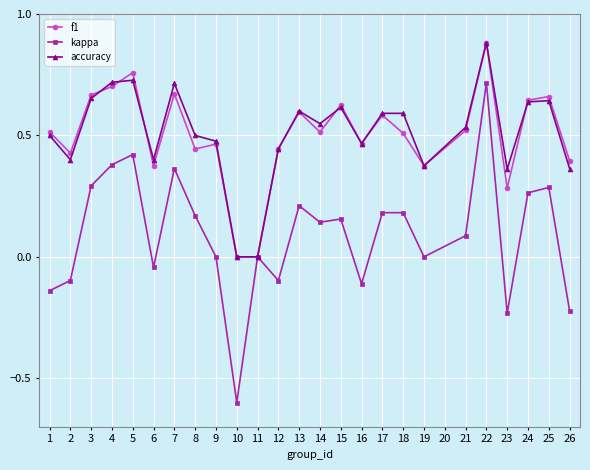

Is it true that kappa equals 0.1 at 7?

False